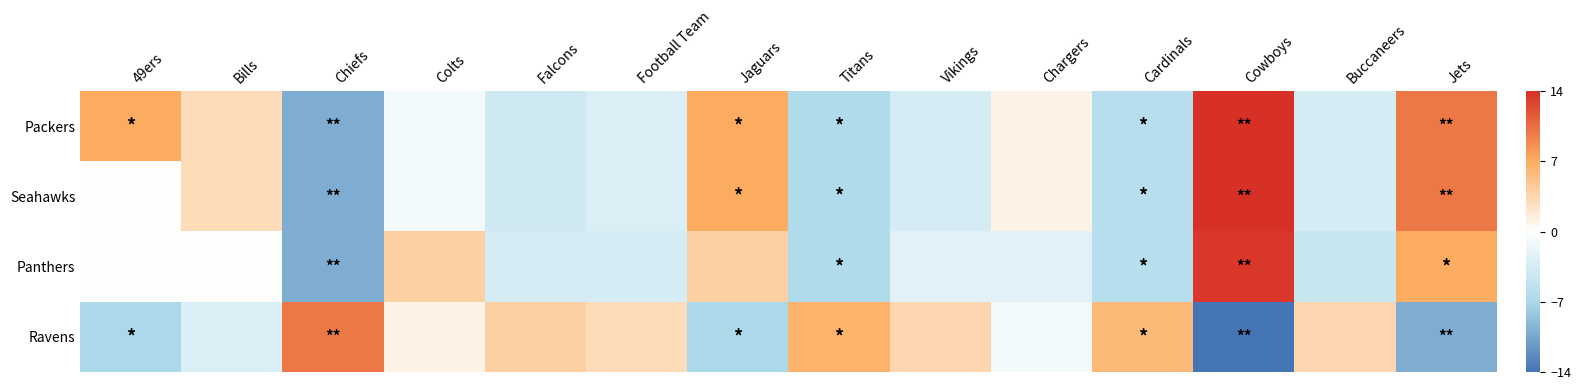

Which has a higher value, Titans or Vikings?

Vikings